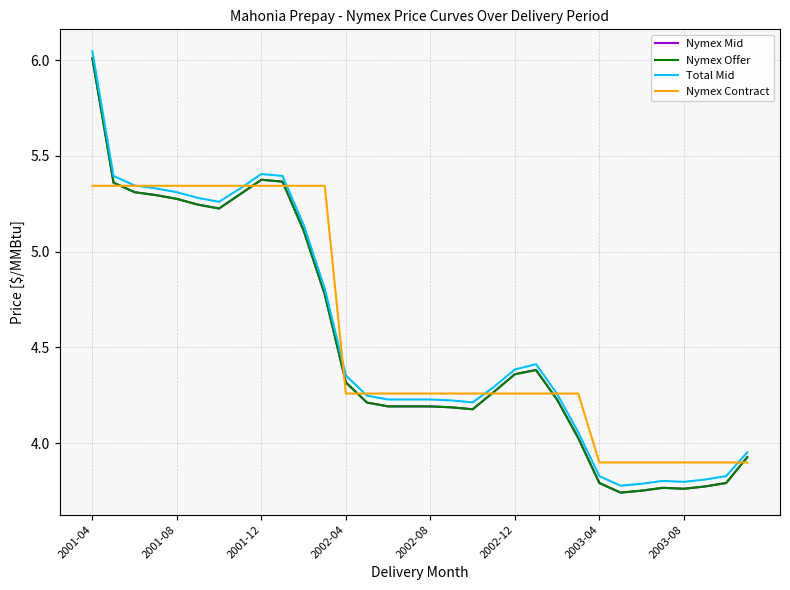

Does the chart display data point markers on the line(s)?

No